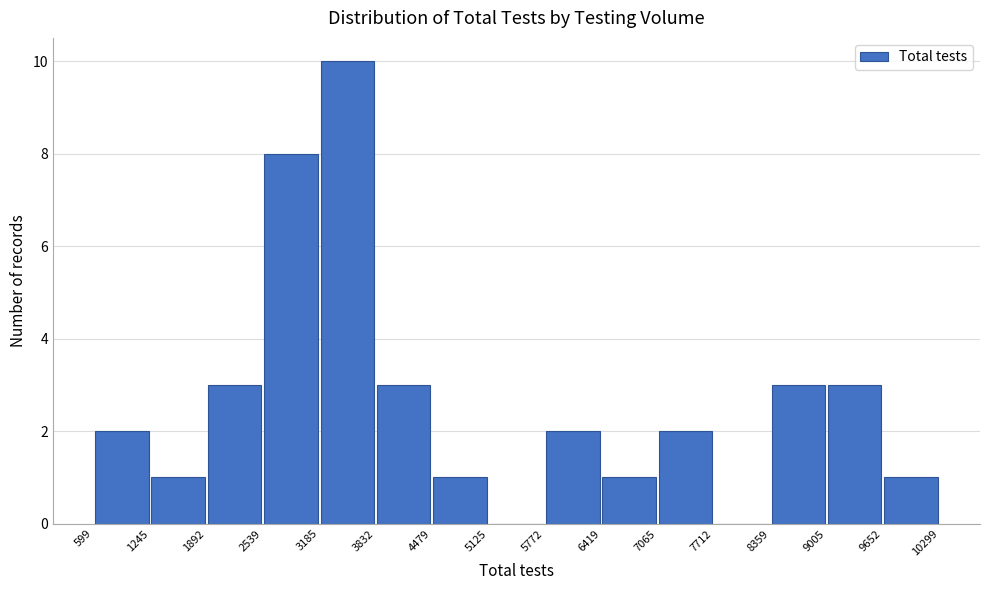

Reading left to right, transcribe this chart: for each bar, give the range it covers on the x-axis and its height. The values are not printed on the chart, so give them approximately, as read against the axis.

599 to 1245: 2
1245 to 1892: 1
1892 to 2539: 3
2539 to 3185: 8
3185 to 3832: 10
3832 to 4479: 3
4479 to 5125: 1
5125 to 5772: 0
5772 to 6419: 2
6419 to 7065: 1
7065 to 7712: 2
7712 to 8359: 0
8359 to 9005: 3
9005 to 9652: 3
9652 to 10299: 1